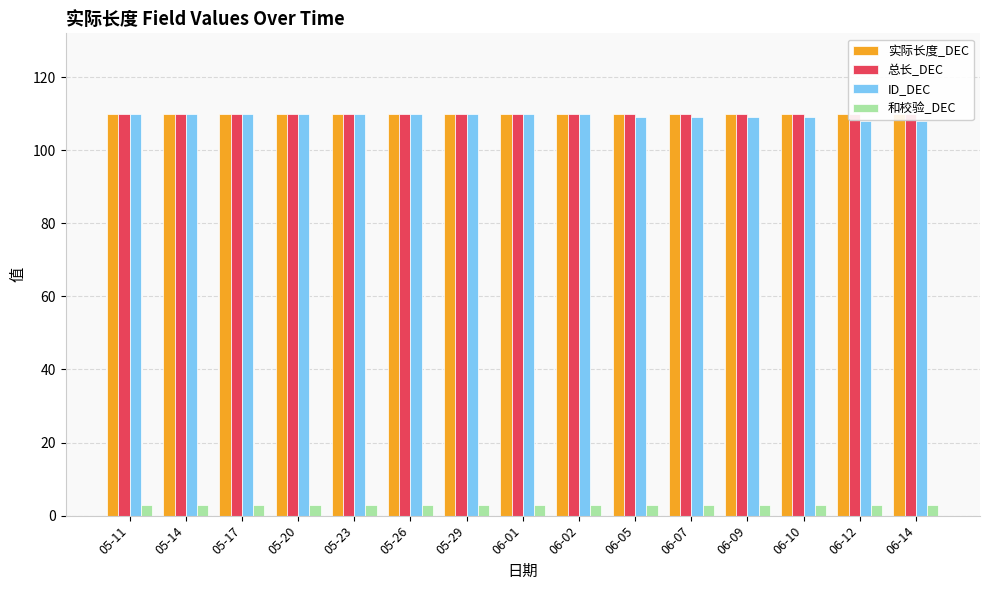

Is the value of 实际长度_DEC at 06-09 greater than the value of 总长_DEC at 05-23?

No